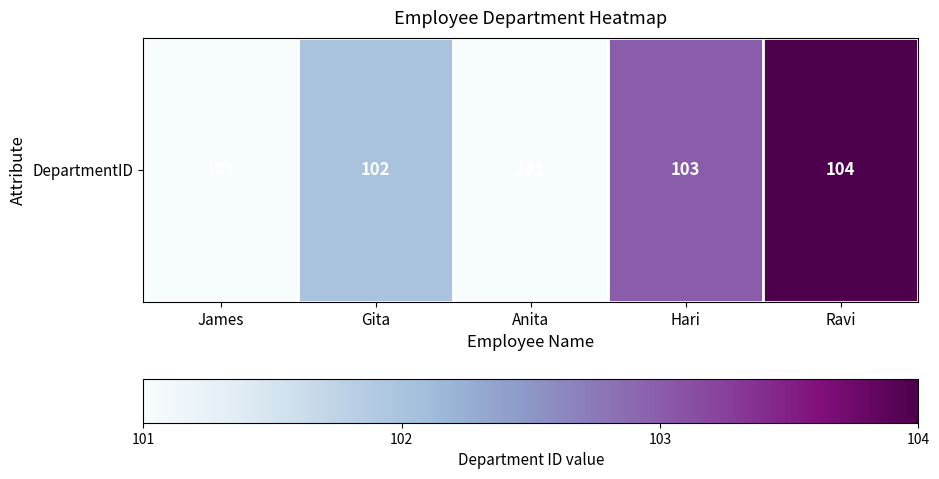

What is the smallest value displayed?

101